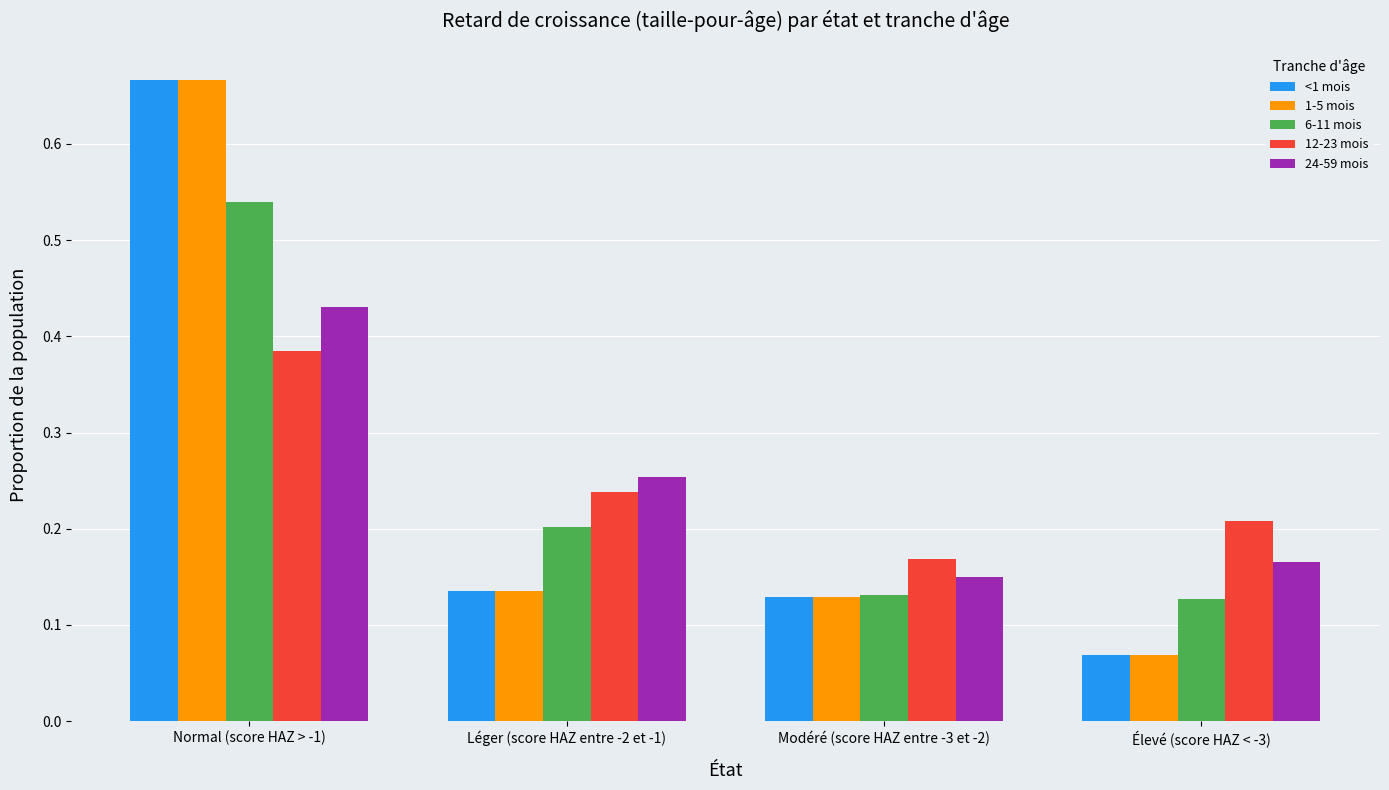

How many bars are there in total?

20